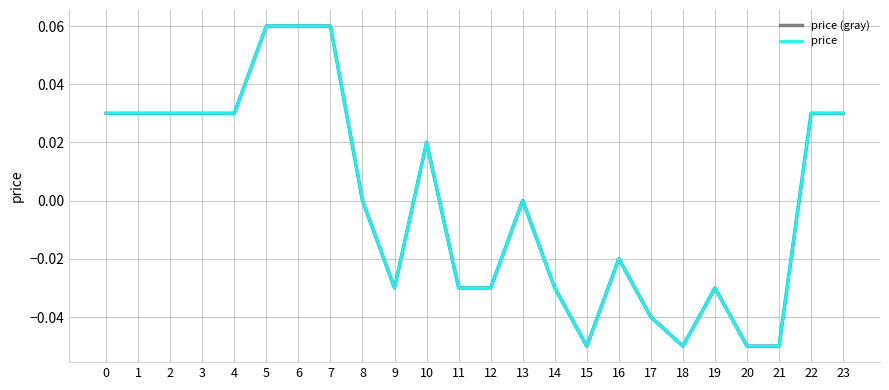

Does the chart display data point markers on the line(s)?

No